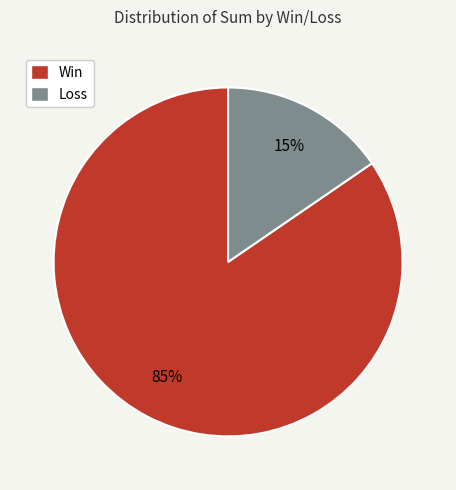

Count the number of slices in the pie.

2